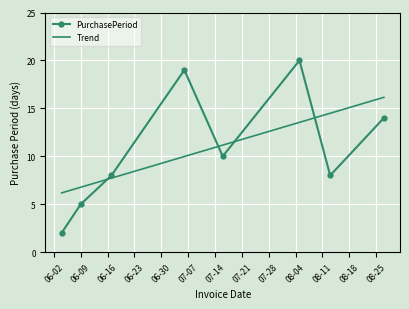

Rank the series by their maximum value, from lowest to highest.

Trend, PurchasePeriod